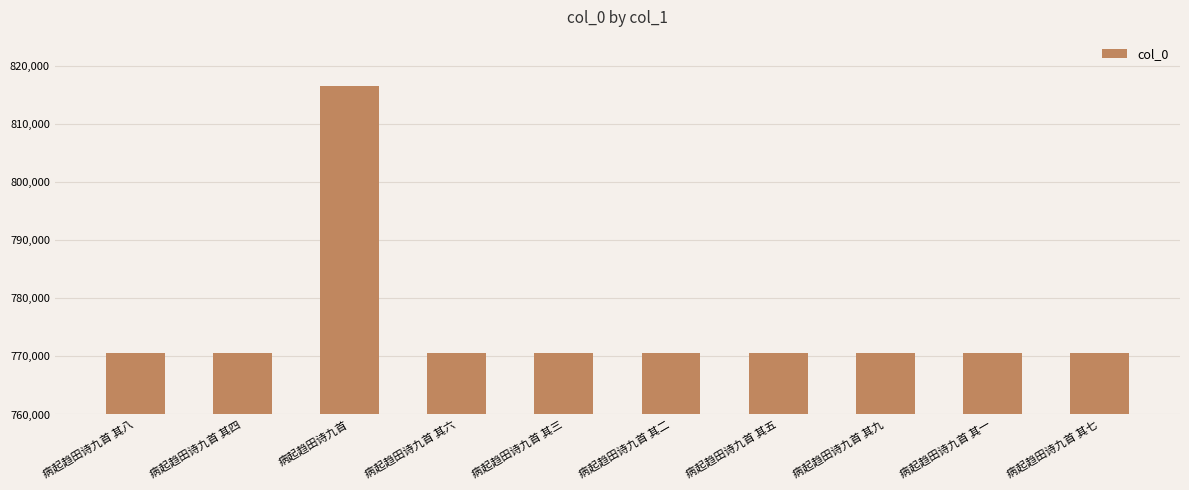

The chart shows a value of 1200452 at 病起趋田诗九首 其七. True or false?

False